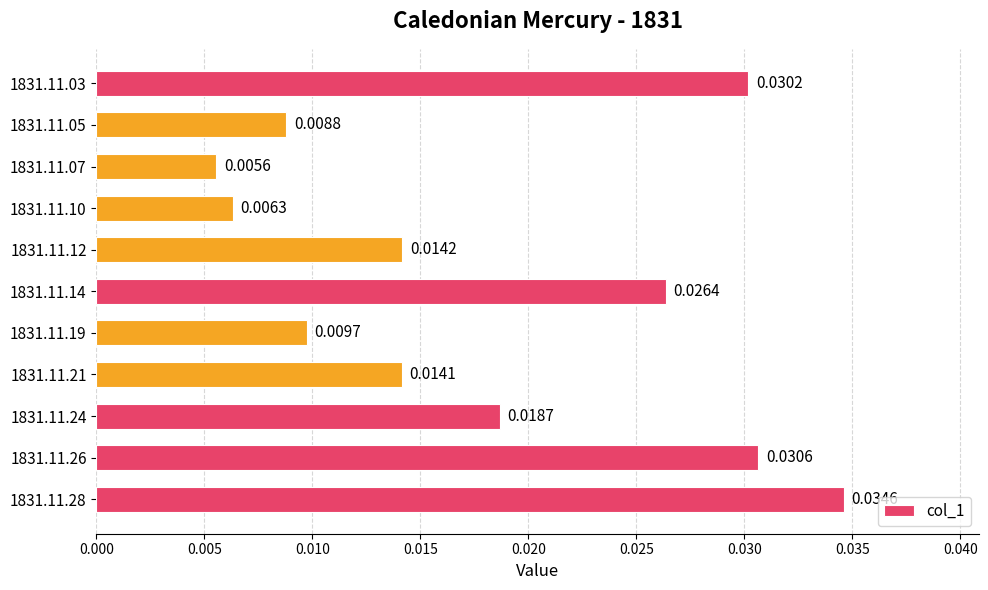

Rank the categories by value from highest to lowest.

1831.11.28, 1831.11.26, 1831.11.03, 1831.11.14, 1831.11.24, 1831.11.12, 1831.11.21, 1831.11.19, 1831.11.05, 1831.11.10, 1831.11.07